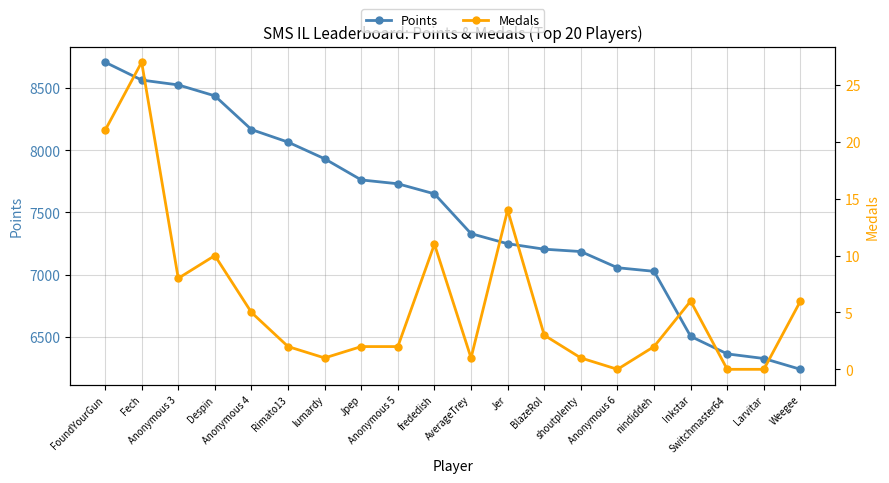

True or false: Points has a value of 6325 at Larvitar.

True